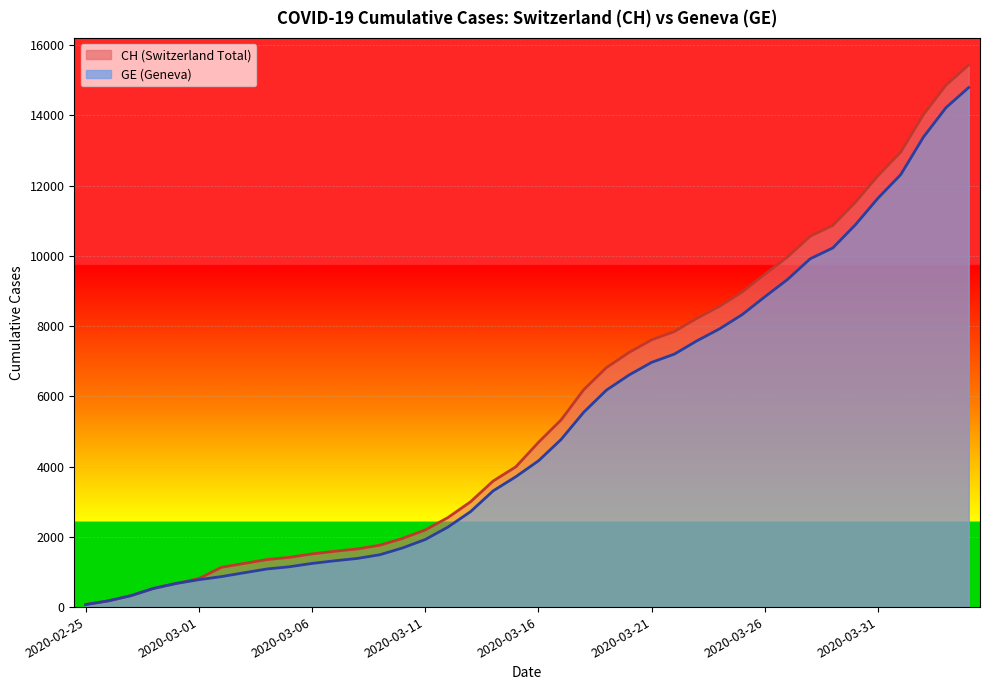

True or false: CH has a value of 937 at 2020-03-05.

False